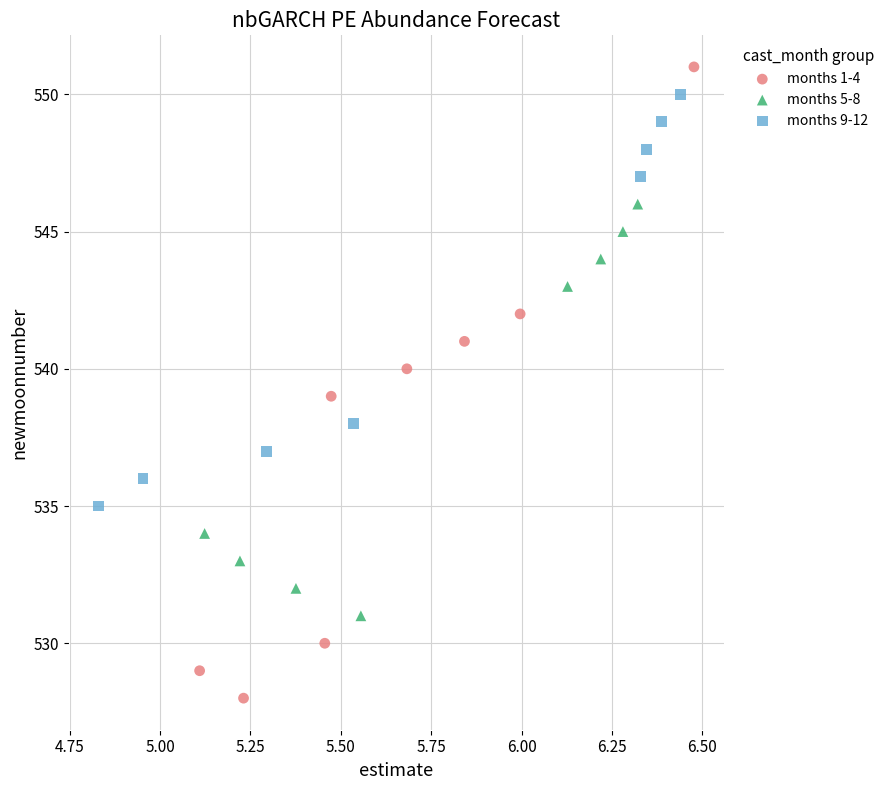

Which series contains the lowest Y value?

months 1-4